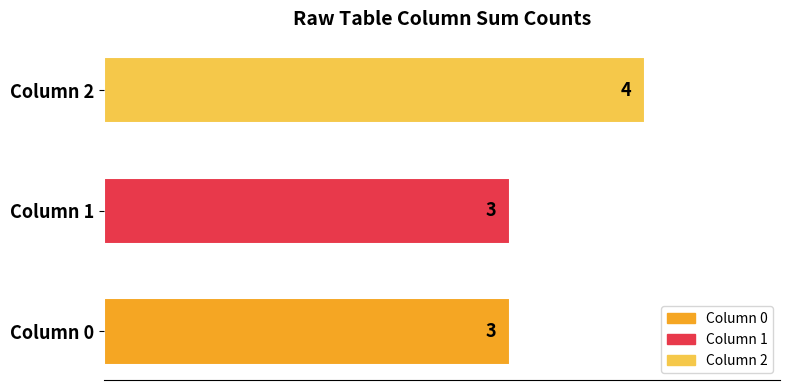

Reading bottom to top, list all the values displayed in this chart.

Column 0=3	Column 1=3	Column 2=4